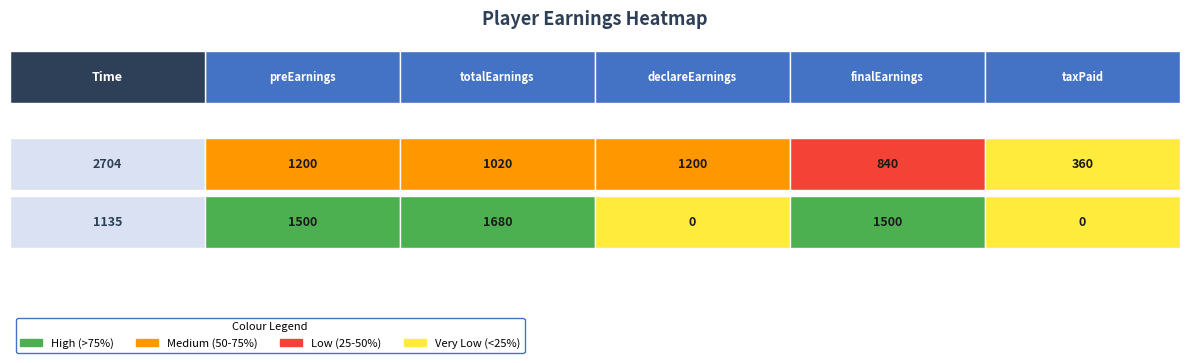

What is the difference between the maximum and minimum values in the 2704 series?

840